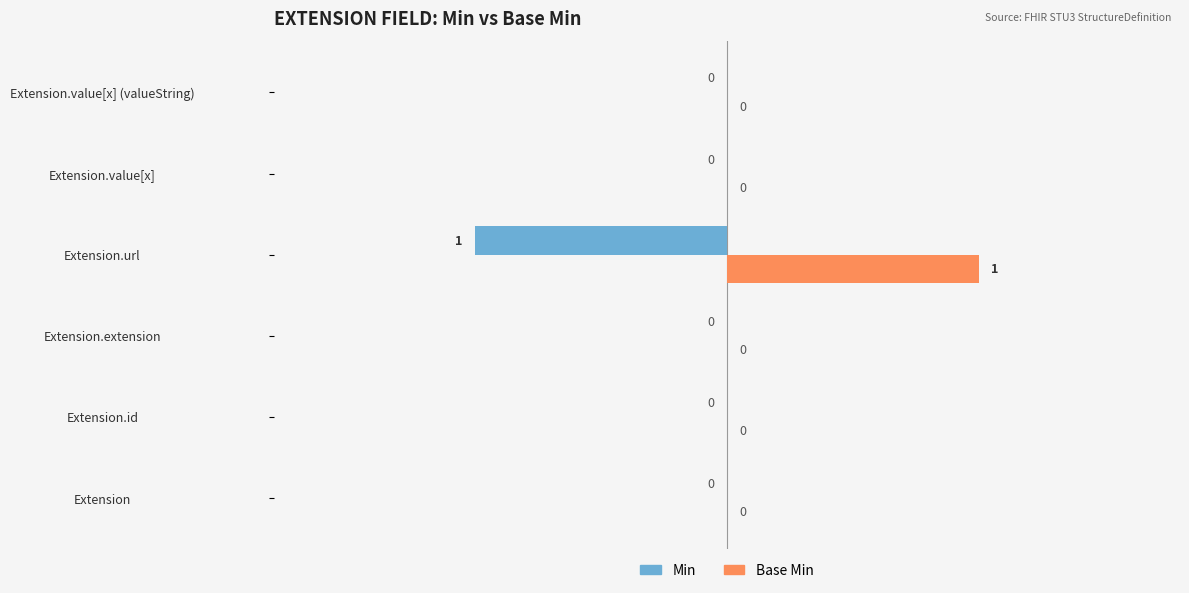

Which label corresponds to the largest value in the chart?

Extension.url